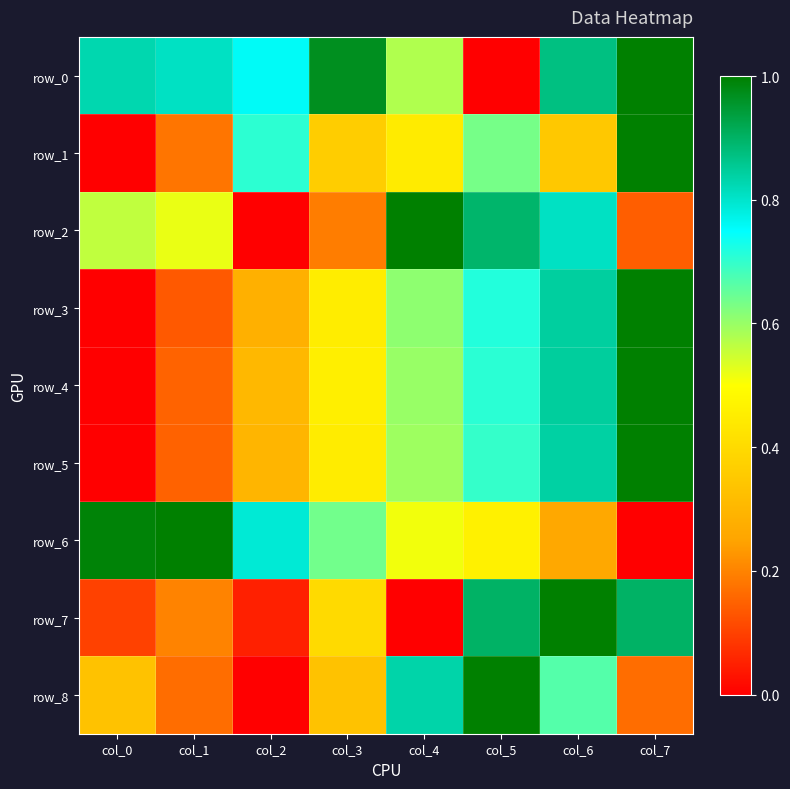

Count the row_8 values in the range 0 to 1.

8